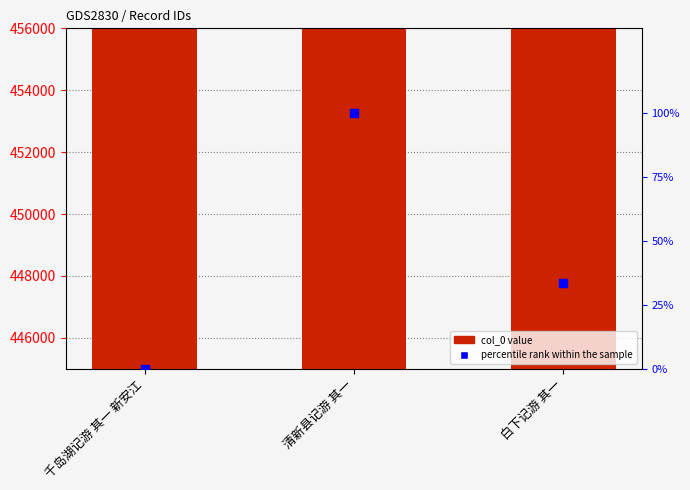

At how many categories does at least one series exceed 118332?

3